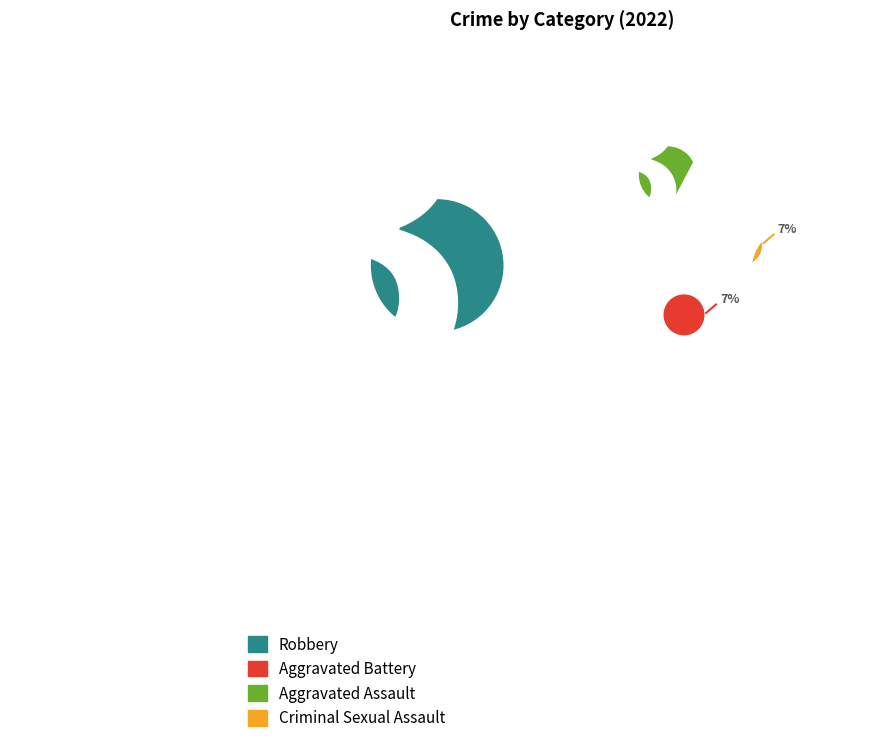

Which slice is the smallest?

Aggravated Battery